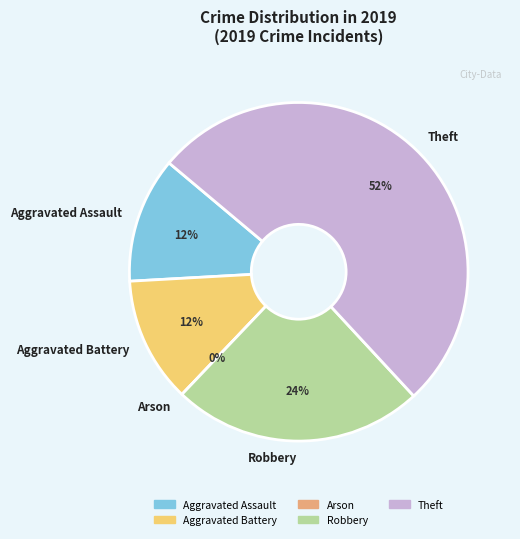

Rank the categories by value from lowest to highest.

Arson, Aggravated Assault, Aggravated Battery, Robbery, Theft